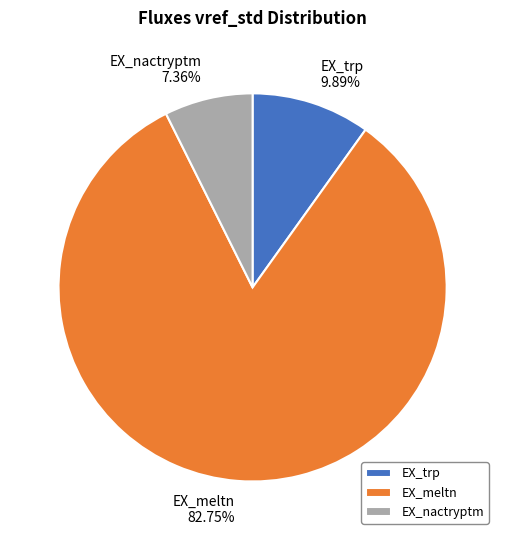

How many slices are in this pie chart?

3